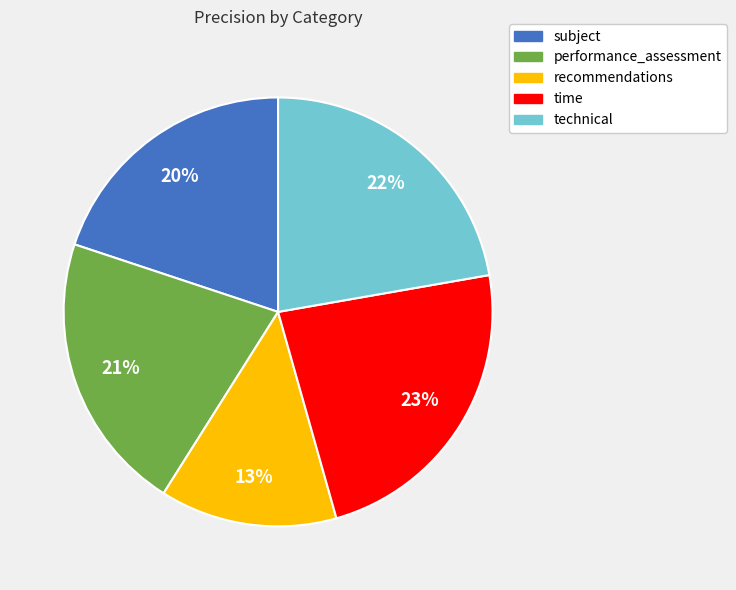

How many slices are in this pie chart?

5